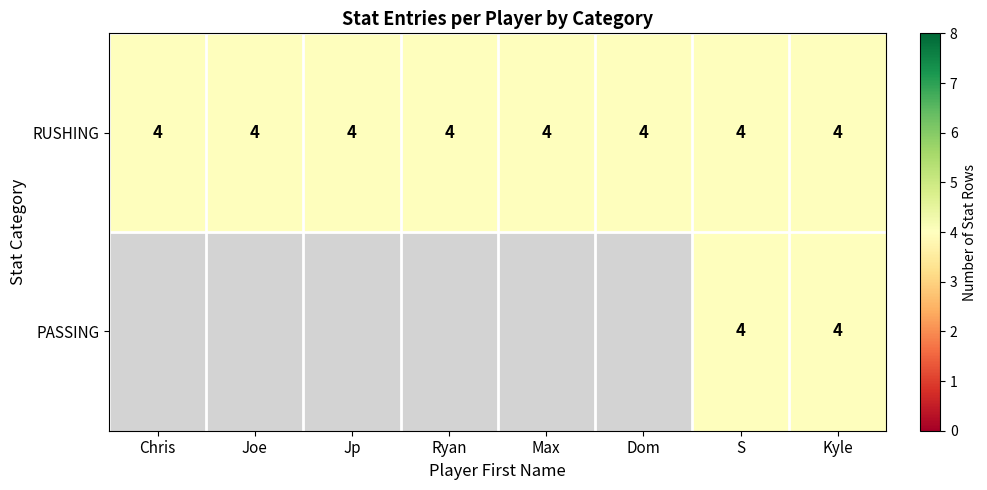

The RUSHING series shows 4 at 6. True or false?

True